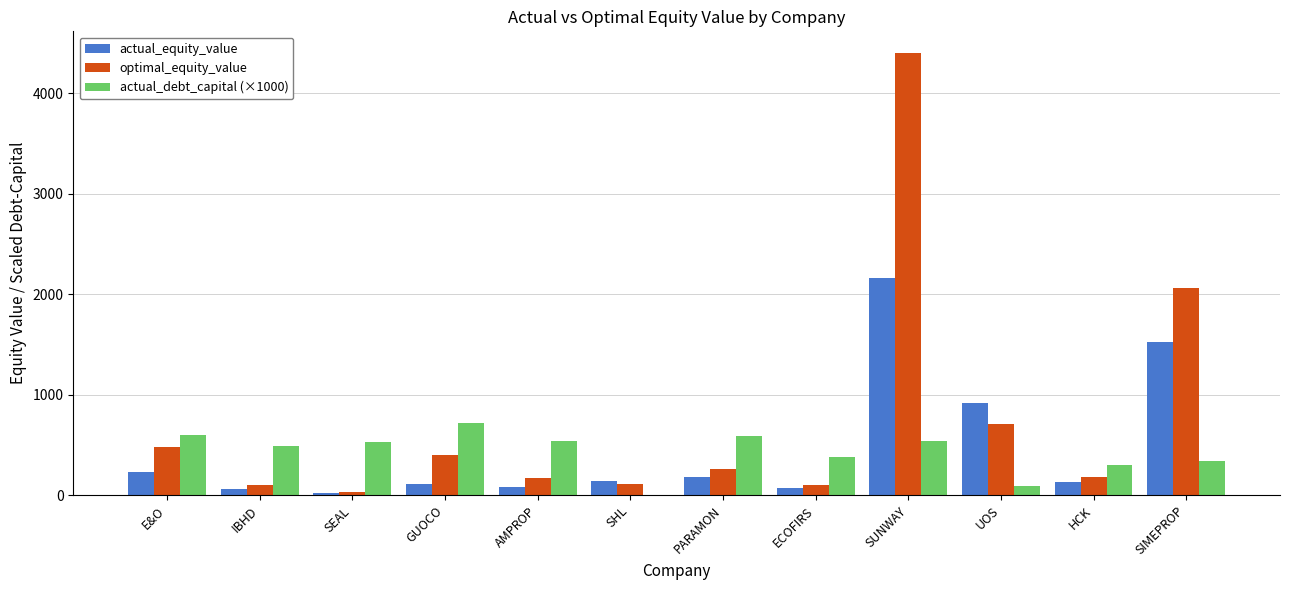

What is the greatest value displayed?

4394.5